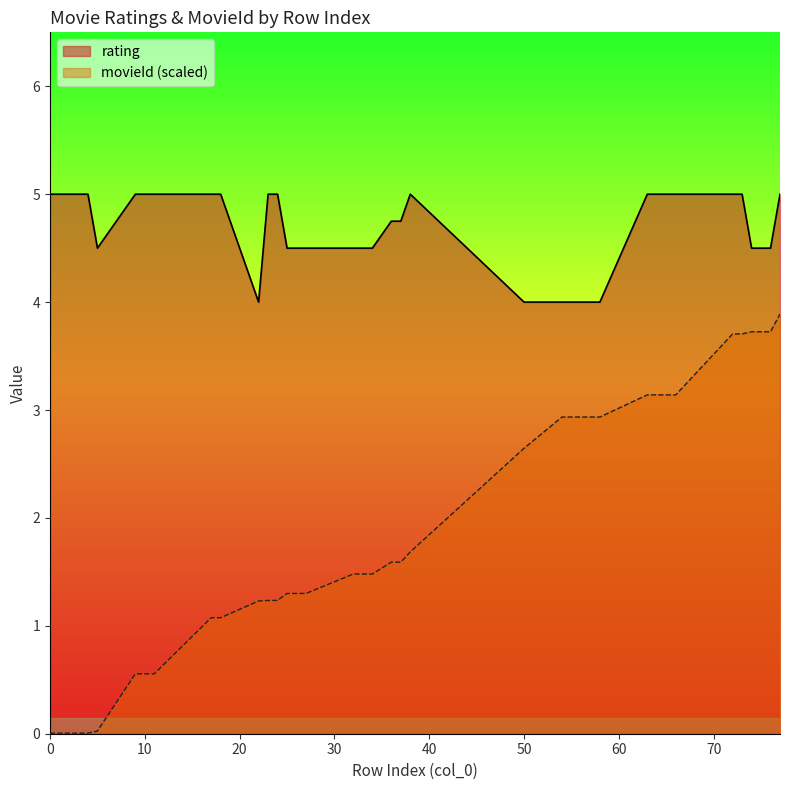

True or false: movieId_norm and rating intersect in this chart.

False